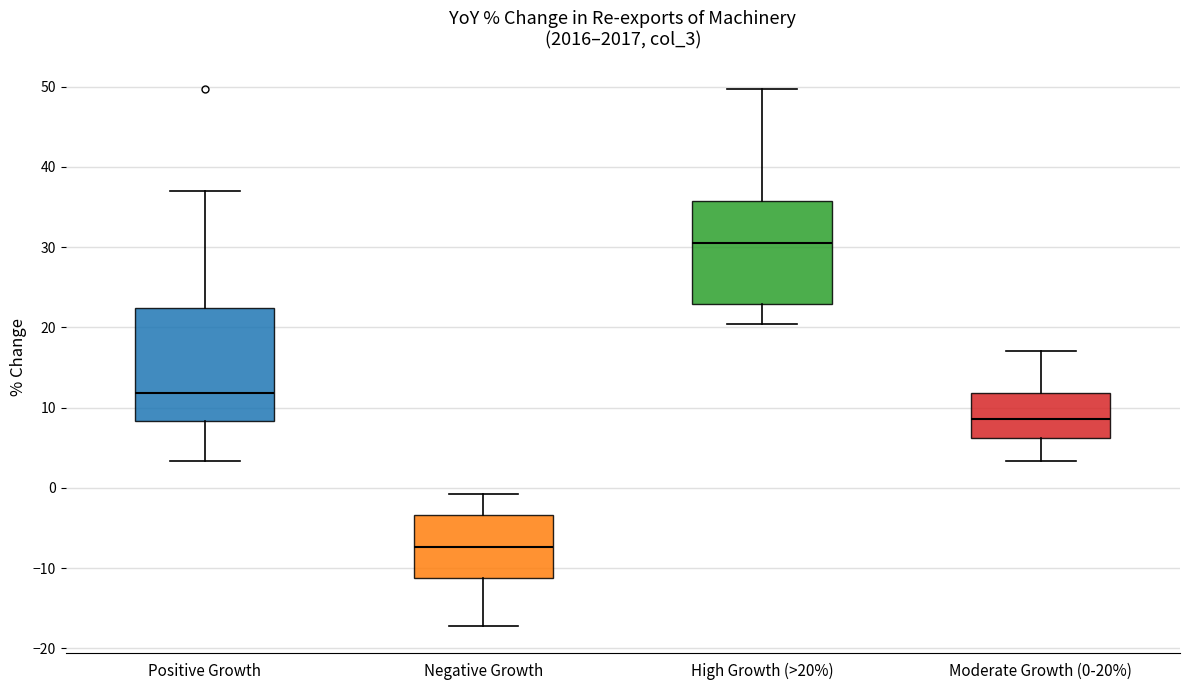

Where does the upper whisker of the box for High Growth (>20%) end on the y-axis? The values are not printed on the chart, so give them approximately, as read against the axis.

50